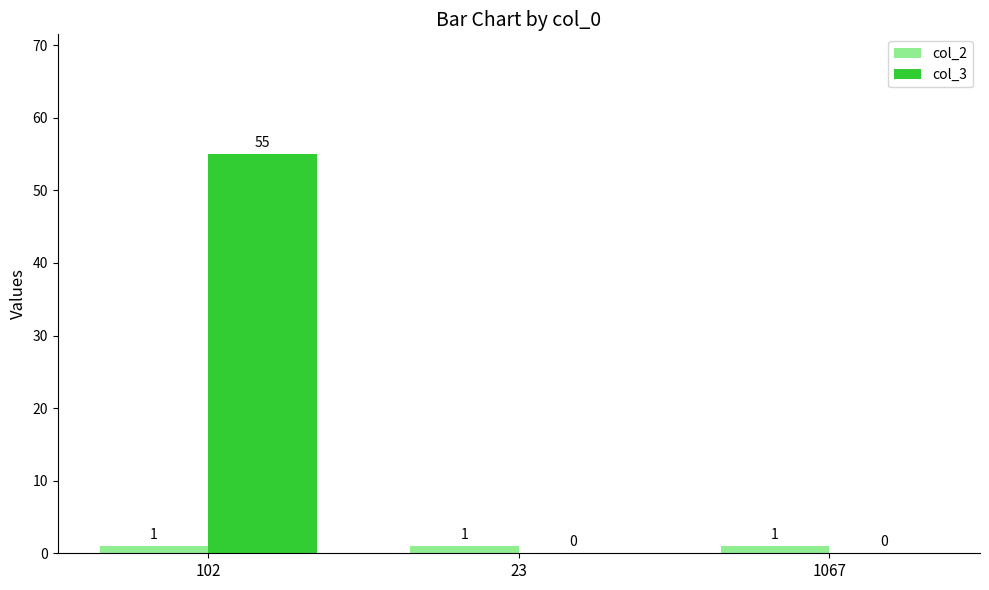

Which series has the largest total across all categories?

col_3